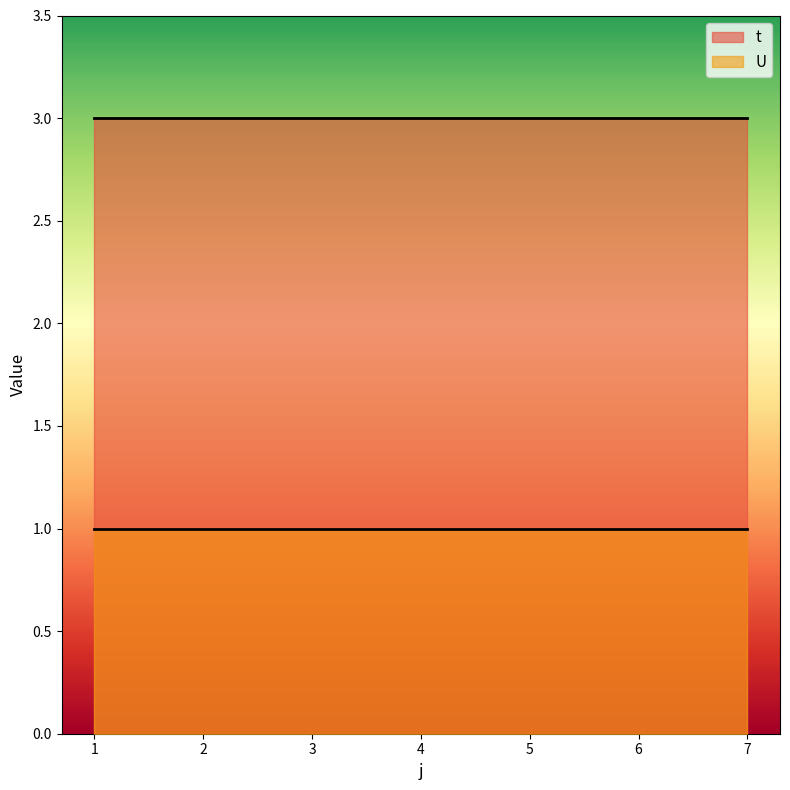

What is the total value across all series at 3?

4